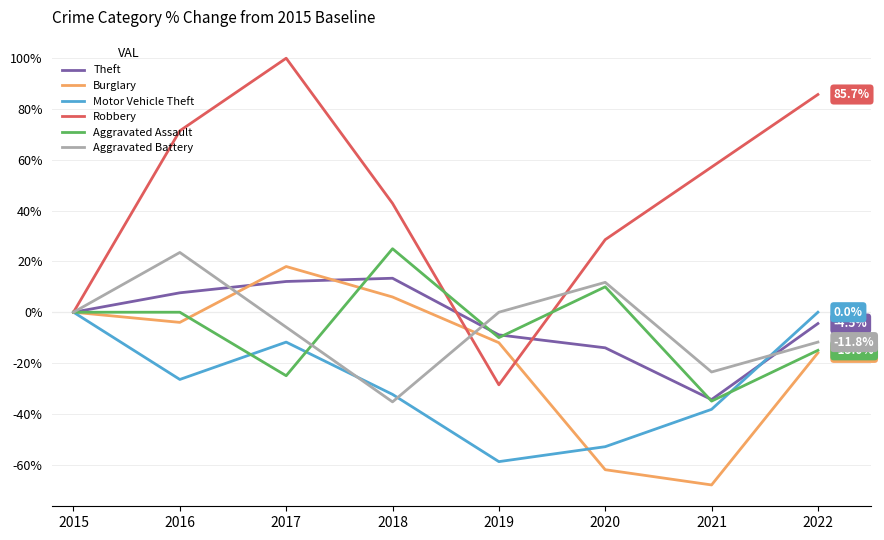

Rank the categories by Robbery value from highest to lowest.

2017, 2022, 2016, 2021, 2018, 2020, 2015, 2019